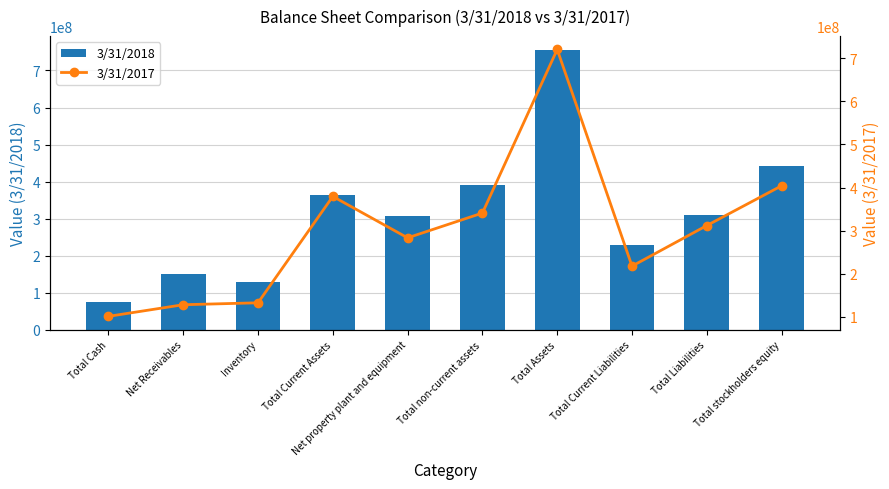

What is the minimum value for 3/31/2017?

101255000